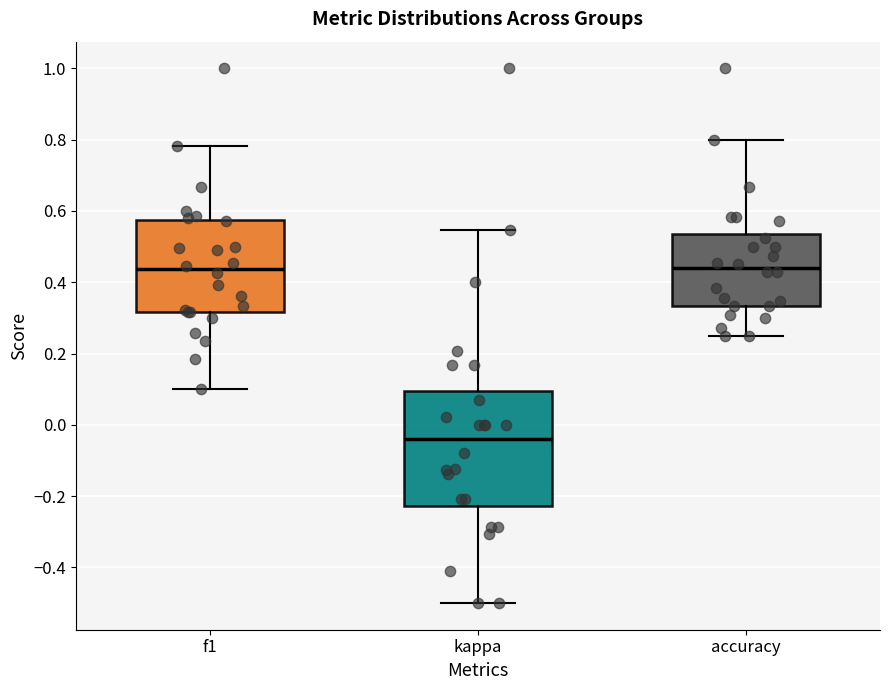

Where does the lower whisker of the box for accuracy end on the y-axis? The values are not printed on the chart, so give them approximately, as read against the axis.

0.26